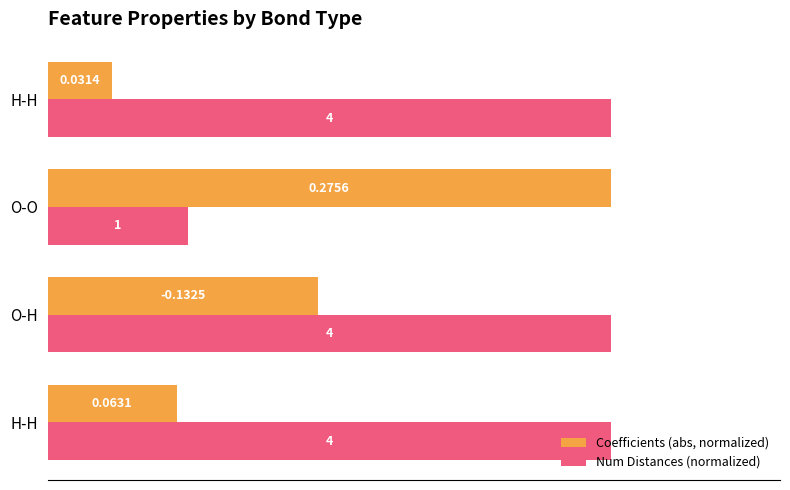

What is the value of the Num Distances (normalized) bar at the 4th from the left?

1.0